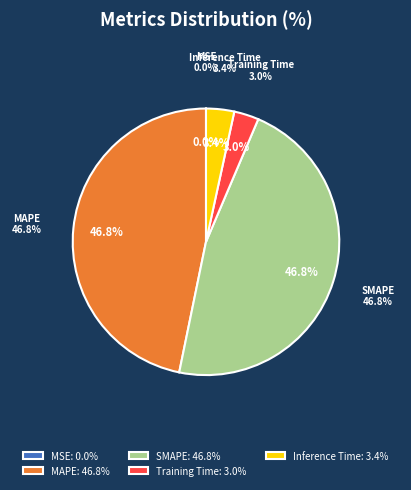

Does any single category account for the majority?

No